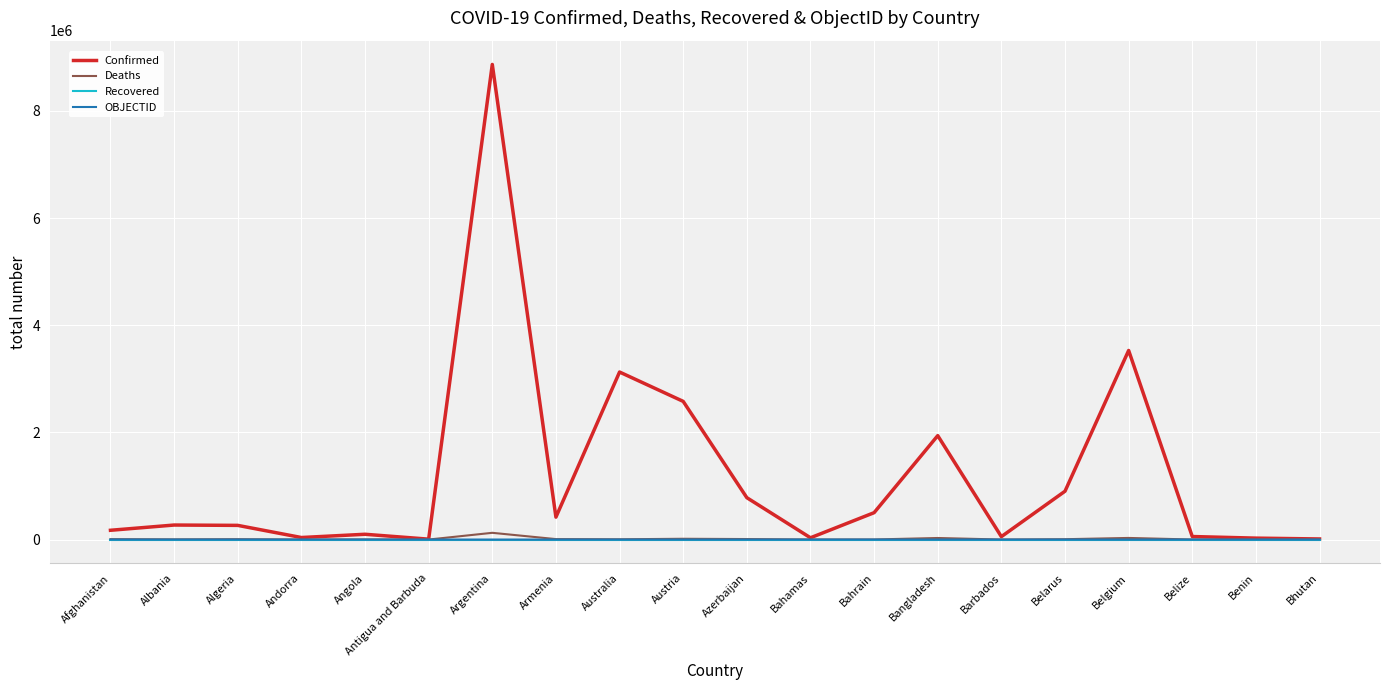

True or false: Confirmed has a value of 781538 at Azerbaijan.

True